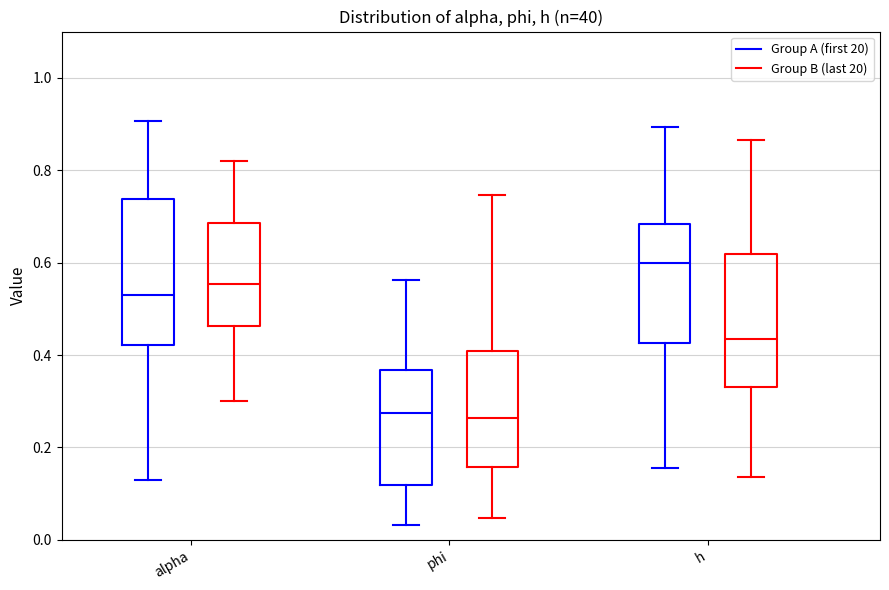

Reading left to right, transcribe this box plot: for each box, give where its median line is, the range the box spans, and where its two whiskers end, as read against the y-axis. The values are not printed on the chart, so give them approximately, as read against the axis.

alpha (Group A (first 20)): median 0.52, box 0.42 to 0.74, whiskers 0.12 to 0.90
alpha (Group B (last 20)): median 0.56, box 0.46 to 0.68, whiskers 0.30 to 0.82
phi (Group A (first 20)): median 0.28, box 0.12 to 0.36, whiskers 0.04 to 0.56
phi (Group B (last 20)): median 0.26, box 0.16 to 0.40, whiskers 0.04 to 0.74
h (Group A (first 20)): median 0.60, box 0.42 to 0.68, whiskers 0.16 to 0.90
h (Group B (last 20)): median 0.44, box 0.34 to 0.62, whiskers 0.14 to 0.86